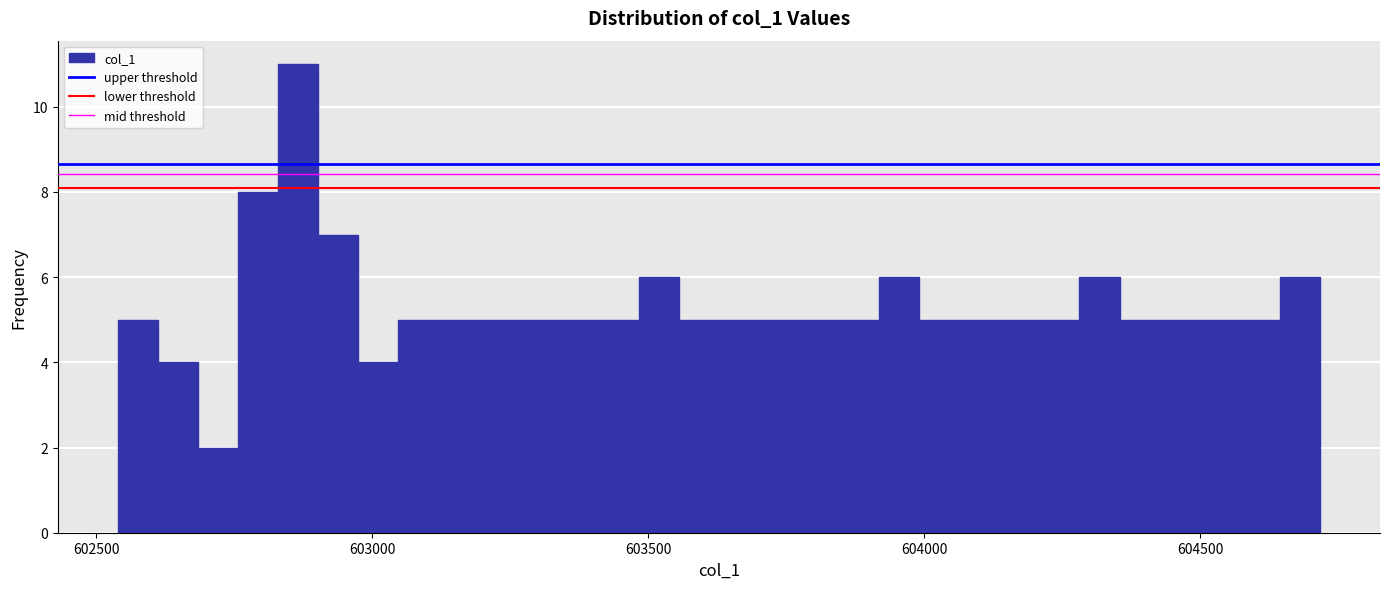

Read against the x-axis, roughly where is the centre of the tallest bar?

602850